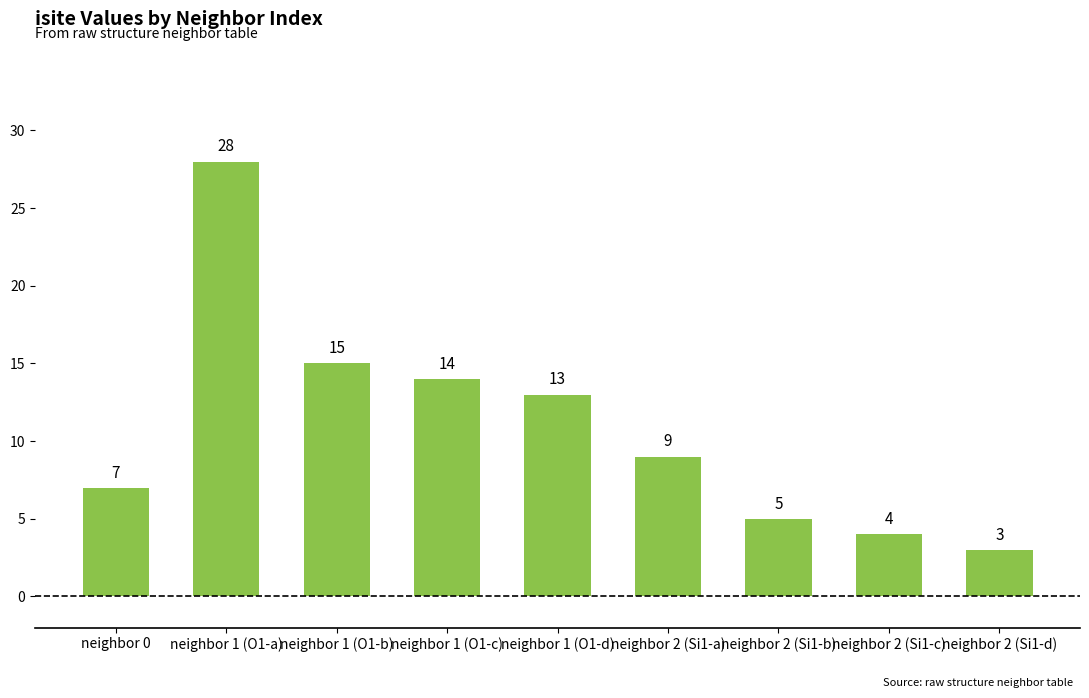

The chart shows a value of 3 at neighbor 1 (O1-c). True or false?

False